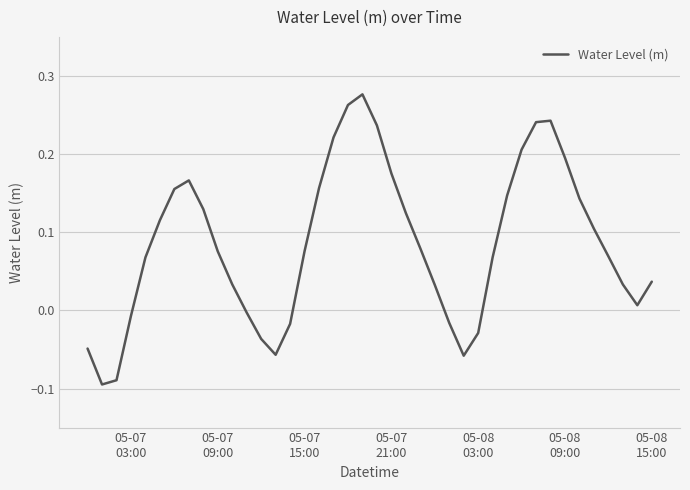

How many interior local peaks (higher than both neighbors) does the data have?

3